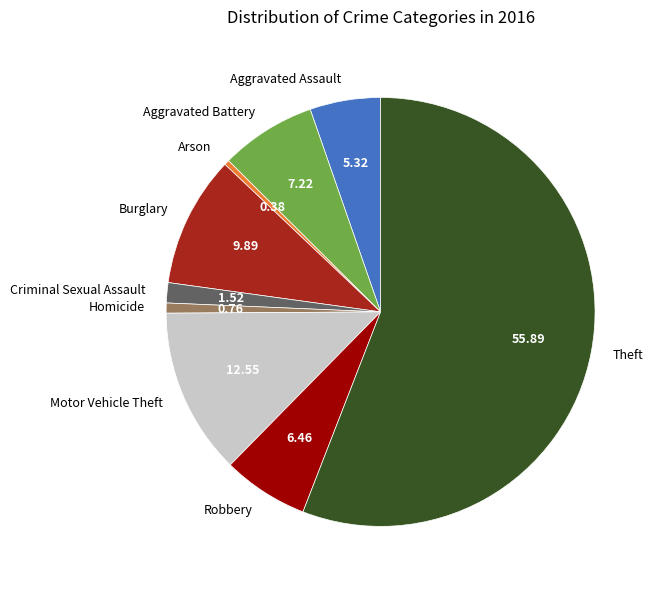

Do Criminal Sexual Assault and Arson together represent more than half of the pie?

No